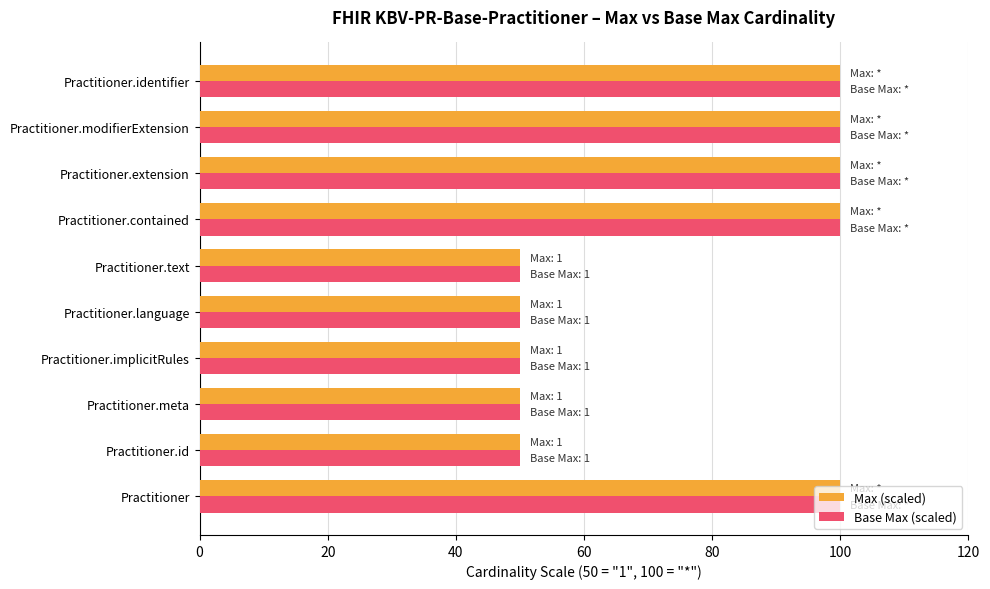

What is the minimum value for Base Max (scaled)?

50